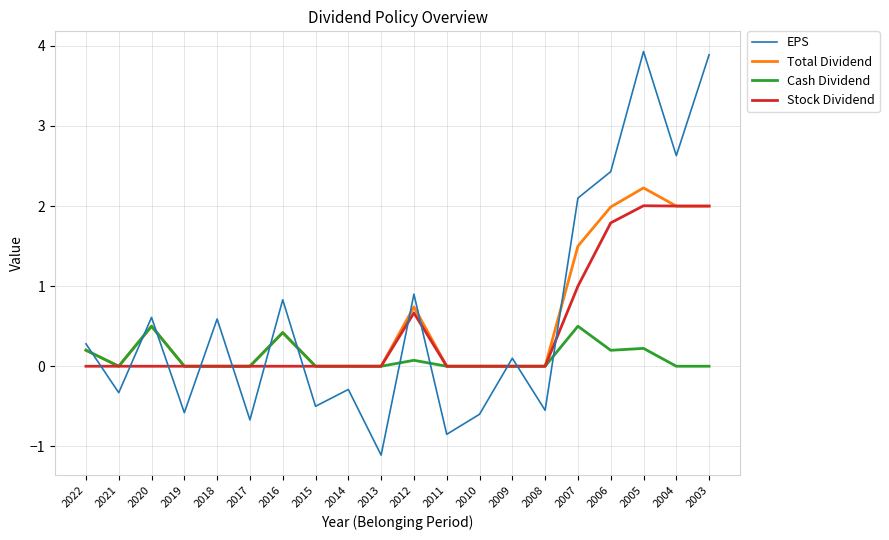

What is the sum of all EPS values?

12.8